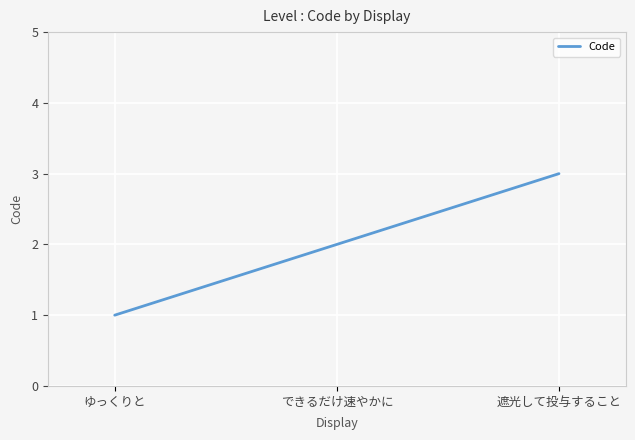

The chart shows a value of 1 at できるだけ速やかに. True or false?

False